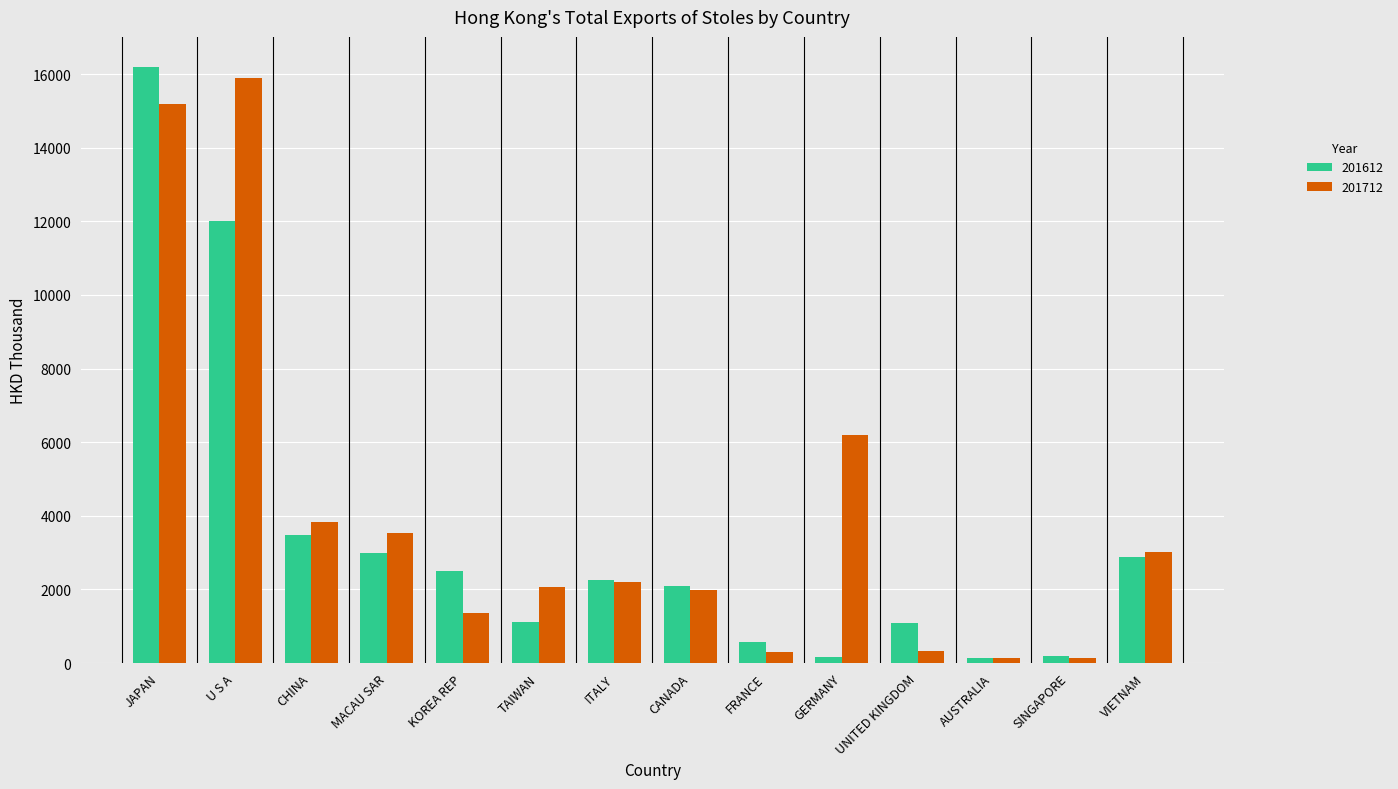

What is the value of the 201612 bar at the 12th from the left?

130.4